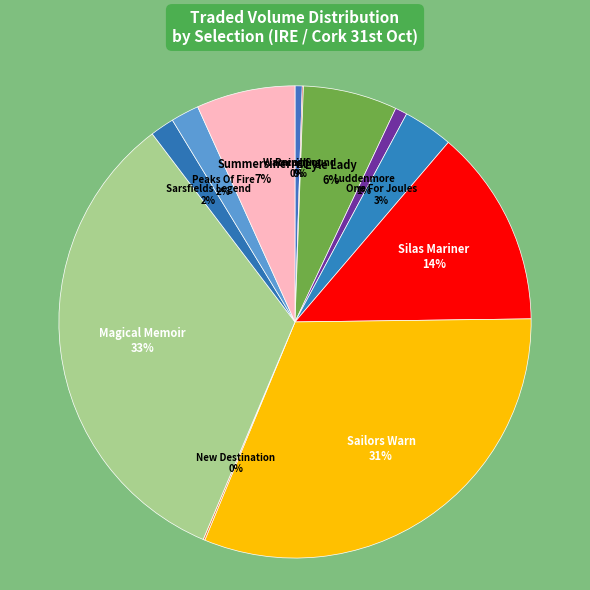

Which has a higher value, Luddenmore or Sarsfields Legend?

Sarsfields Legend